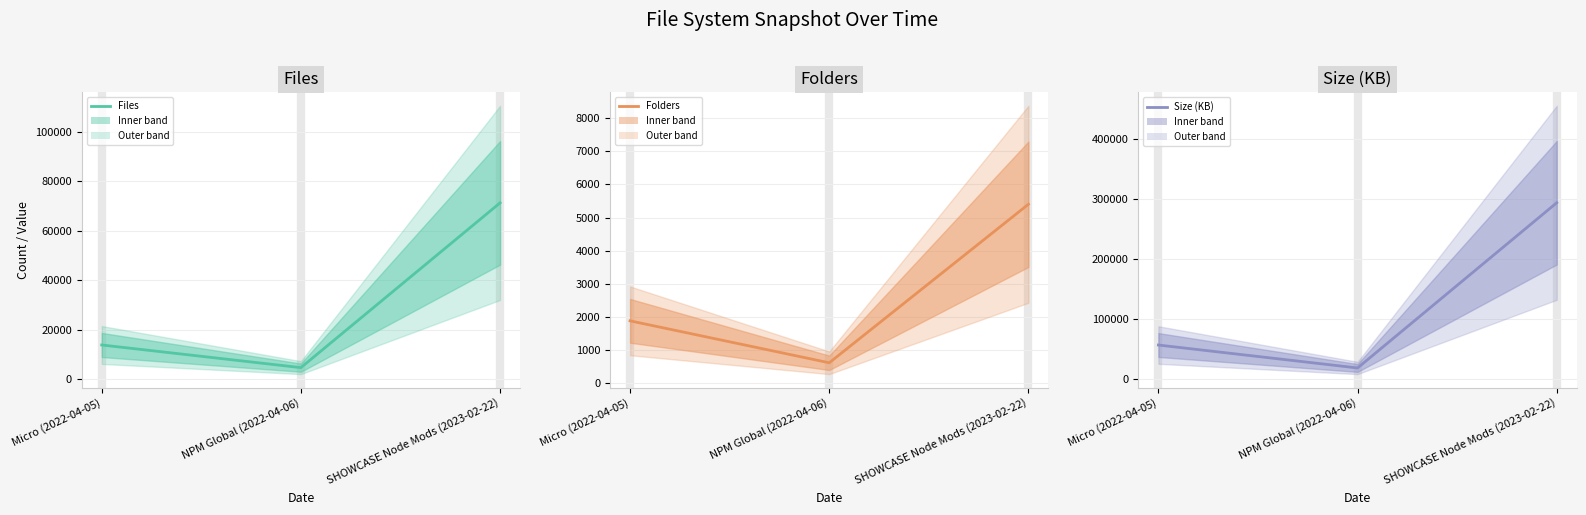

What position from the left is NPM Global (2022-04-06)?

2